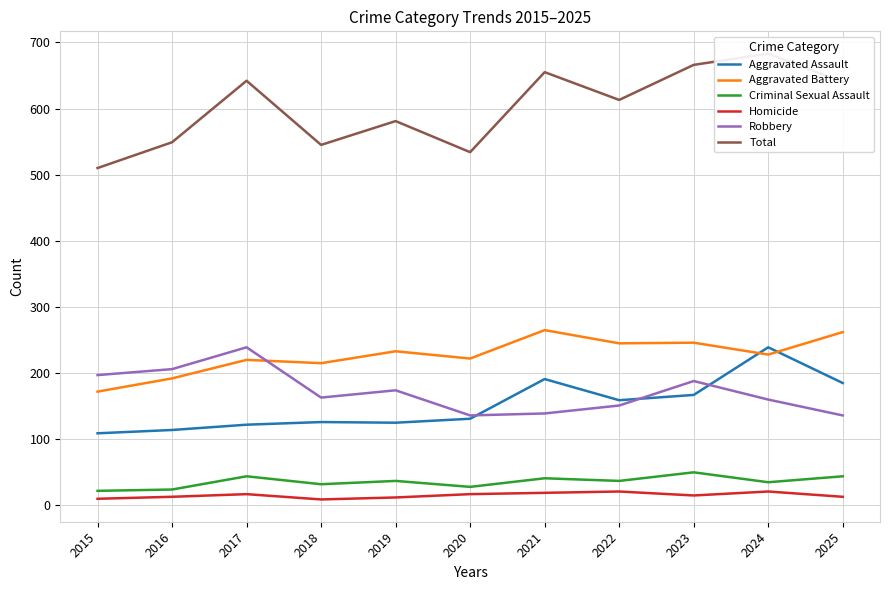

Reading left to right, list all the values displayed in this chart.

Aggravated Assault: 109	114	122	126	125	131	191	159	167	239	185
Aggravated Battery: 172	192	220	215	233	222	265	245	246	228	262
Criminal Sexual Assault: 22	24	44	32	37	28	41	37	50	35	44
Homicide: 10	13	17	9	12	17	19	21	15	21	13
Robbery: 197	206	239	163	174	136	139	151	188	160	136
Total: 510	549	642	545	581	534	655	613	666	683	640